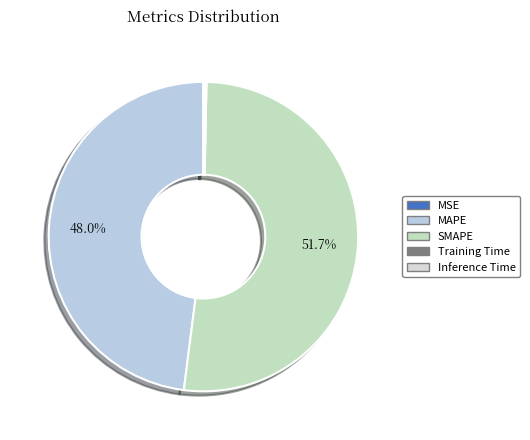

Rank the categories by value from highest to lowest.

SMAPE, MAPE, Inference Time, Training Time, MSE